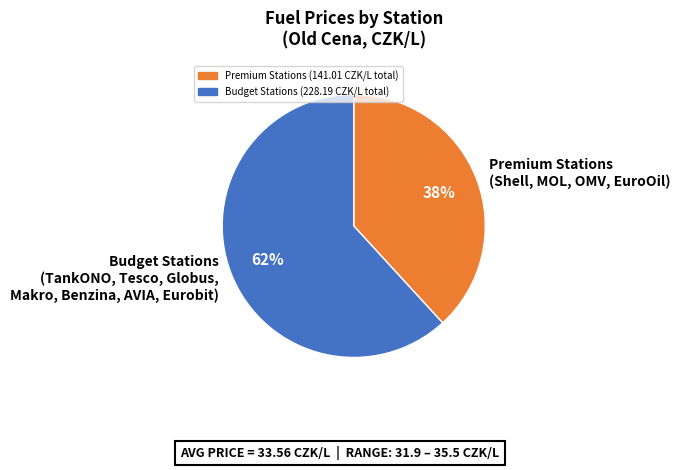

What is the smallest slice in the pie chart?

Premium Stations (Shell, MOL, OMV, EuroOil)